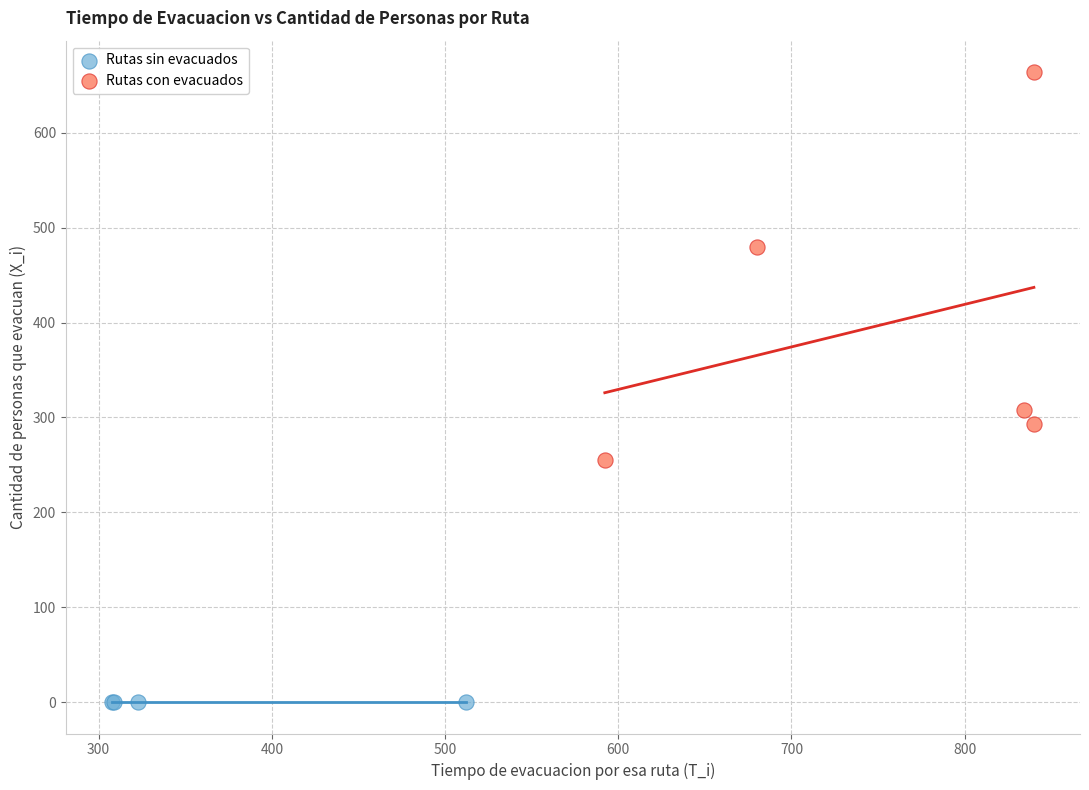

Which series reaches the minimum Y coordinate?

Rutas sin evacuados